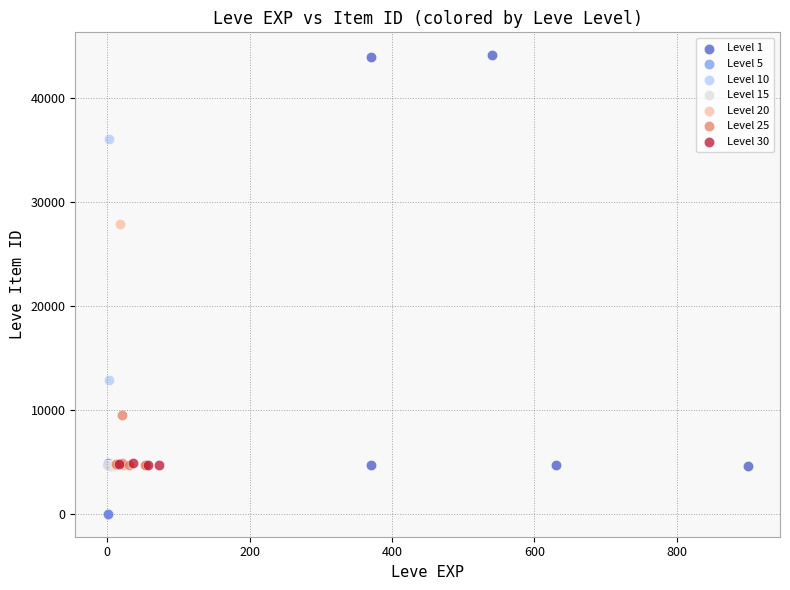

Which series has the largest Y range (max minus min)?

Level 1